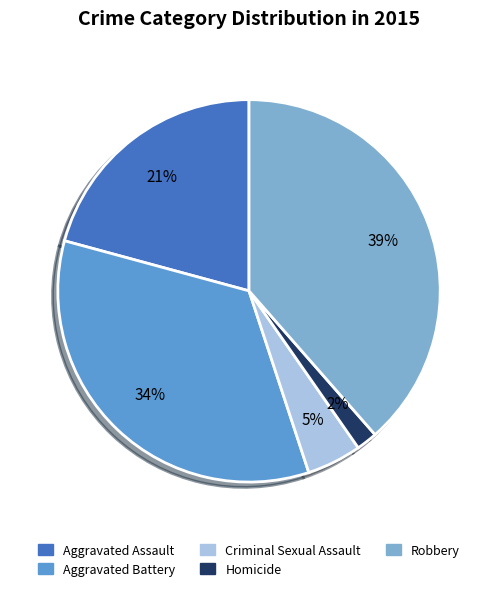

Does Homicide represent more than half of the total?

No